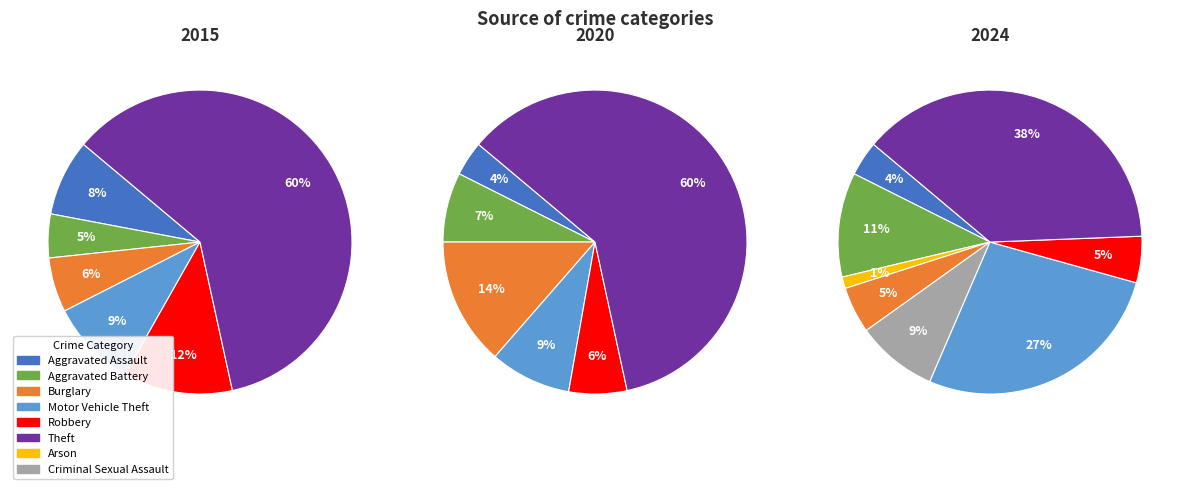

To the nearest percent, what portion does values_2020 represent?

7%